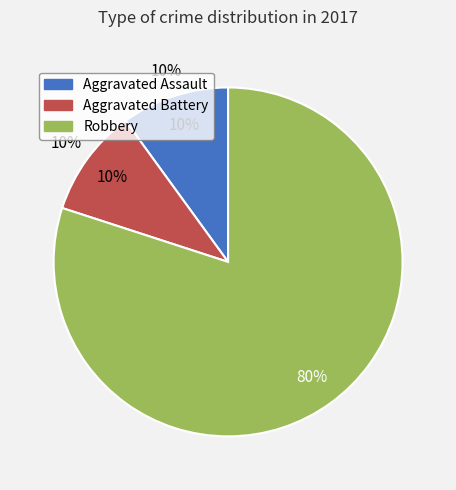

To the nearest percent, what is the difference between the Robbery and Aggravated Assault slice percentages?

70%